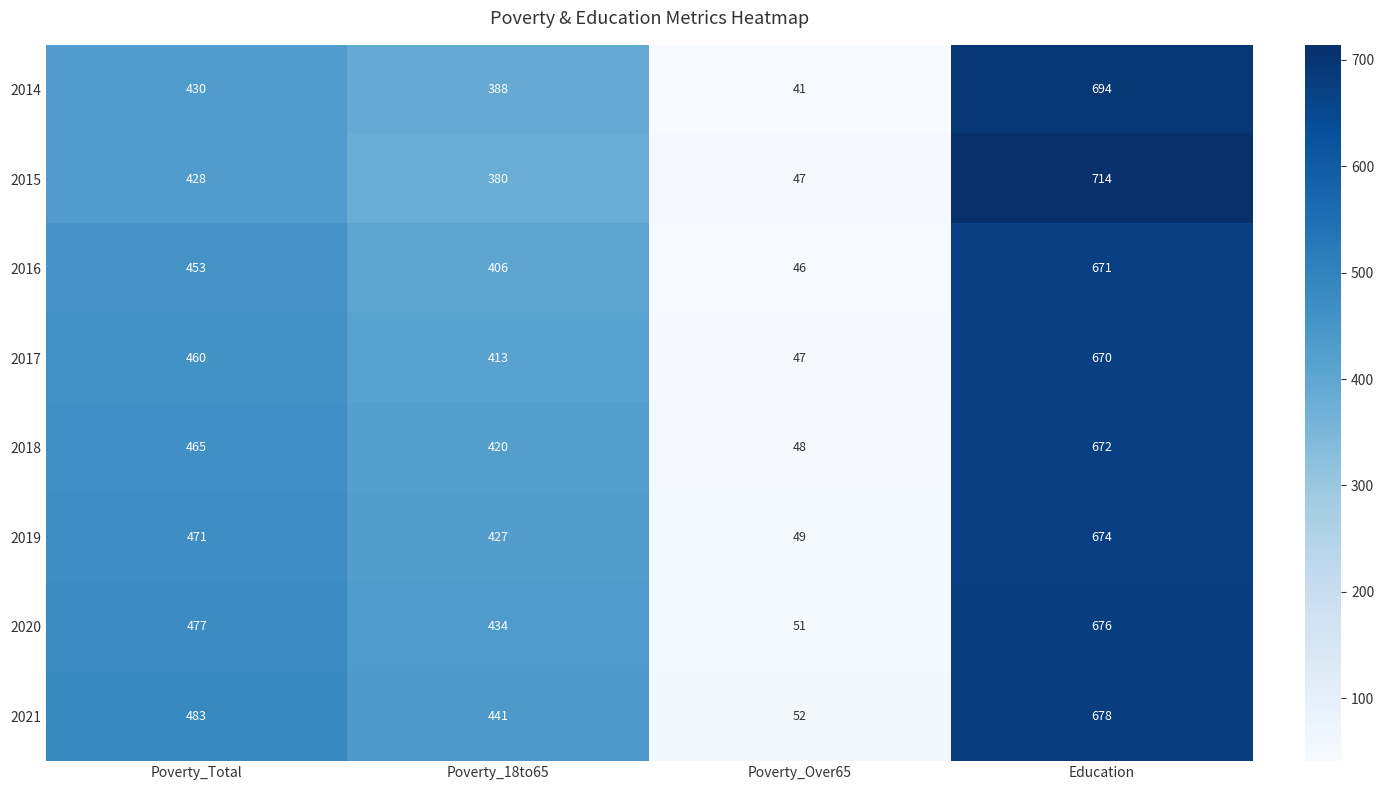

Which category has the lowest value across all series?

Poverty_Over65